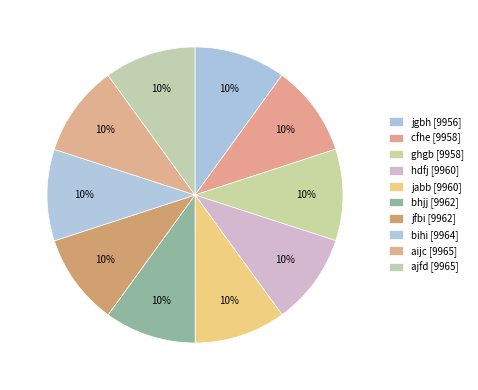

Which category has the smallest portion of the pie?

jgbh